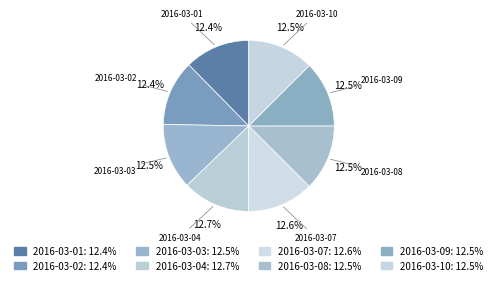

Approximately how many times larger is the value at 2016-03-07 compared to 2016-03-03?

1.0